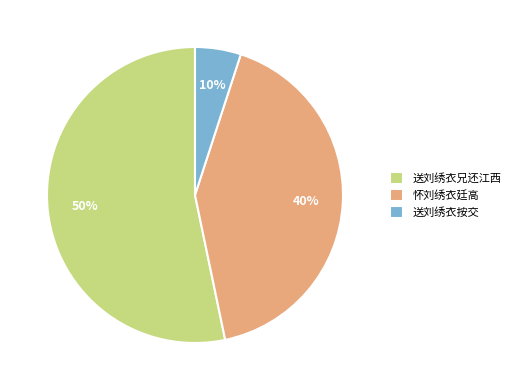

The 怀刘绣衣廷高 slice represents 35% of the pie. True or false?

False